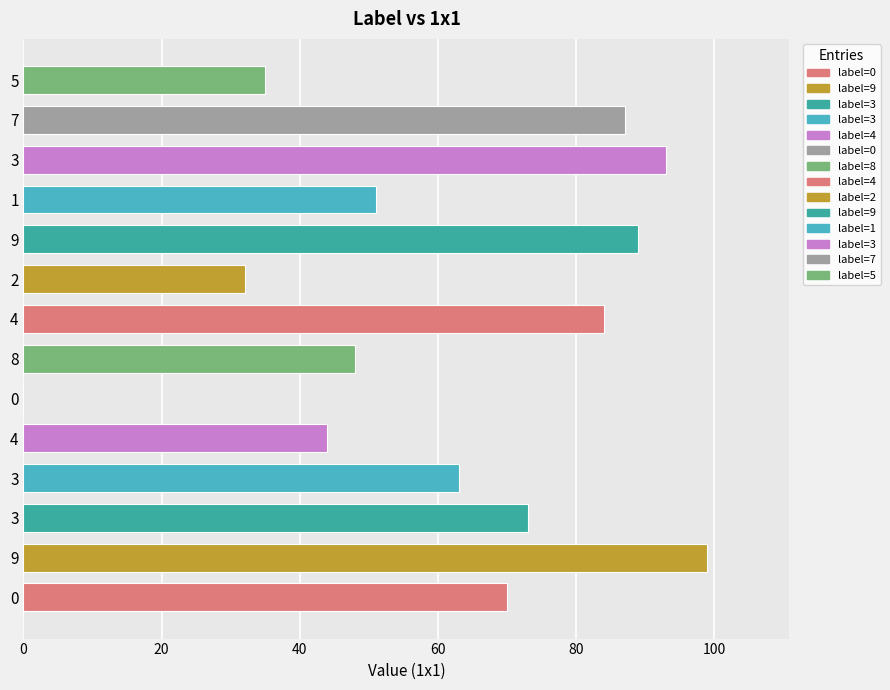

Are the bars horizontal?

Yes